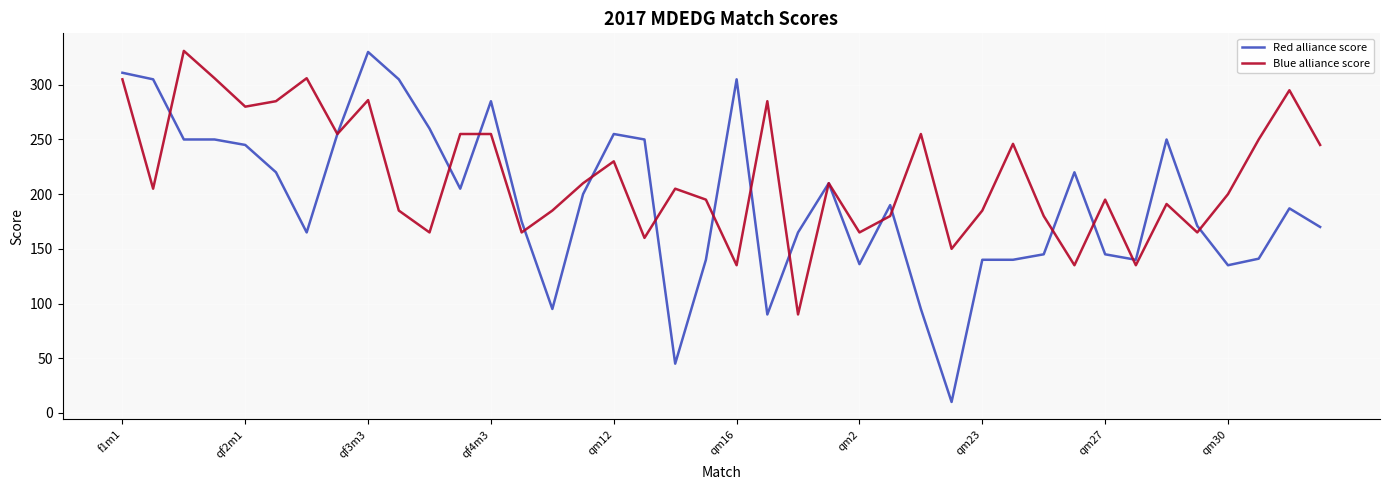

Rank the series by their average value, from highest to lowest.

Blue alliance score, Red alliance score